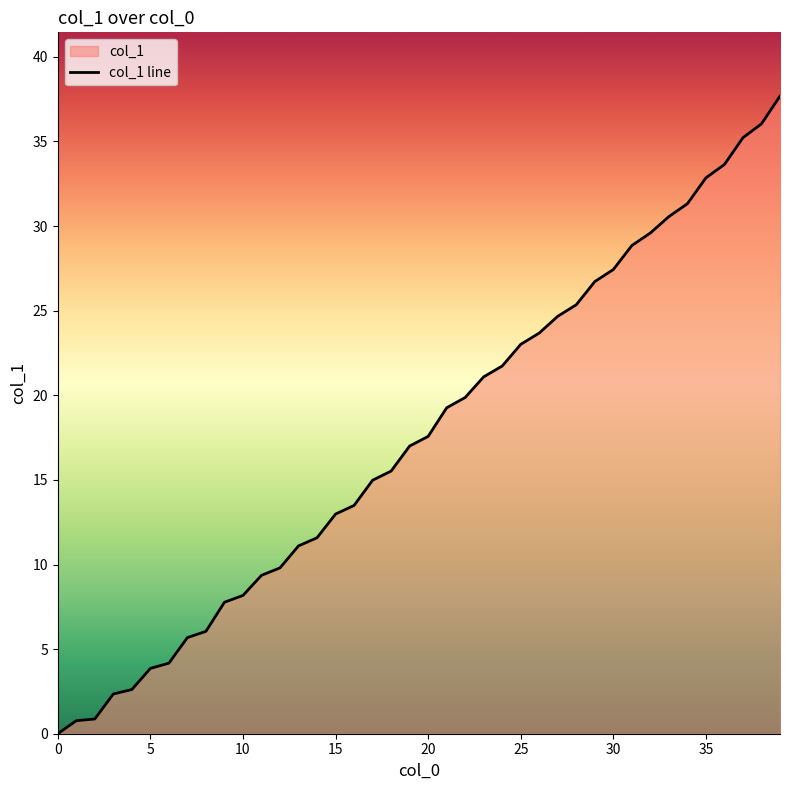

The value at 6 is 2.2. True or false?

False